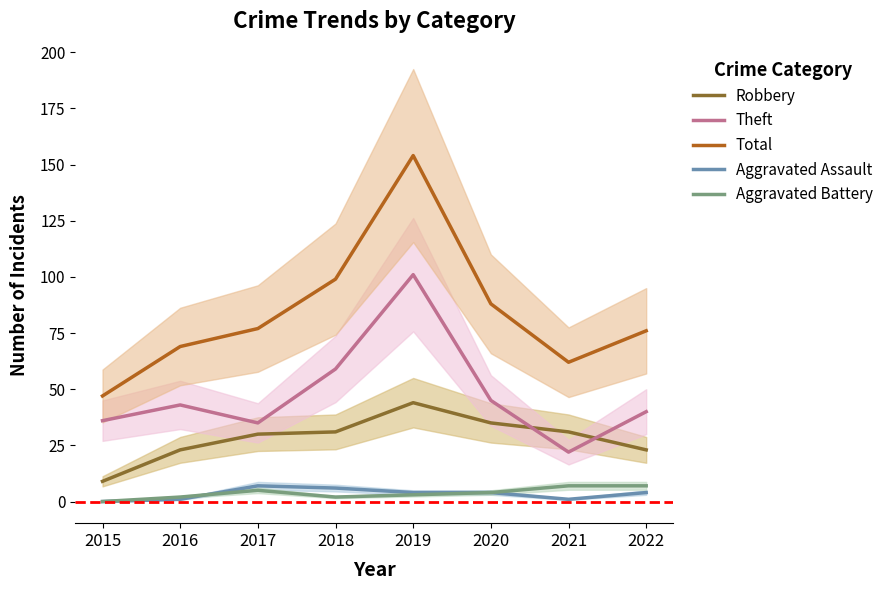

What are all the series names shown in the legend?

Robbery, Theft, Total, Aggravated Assault, Aggravated Battery